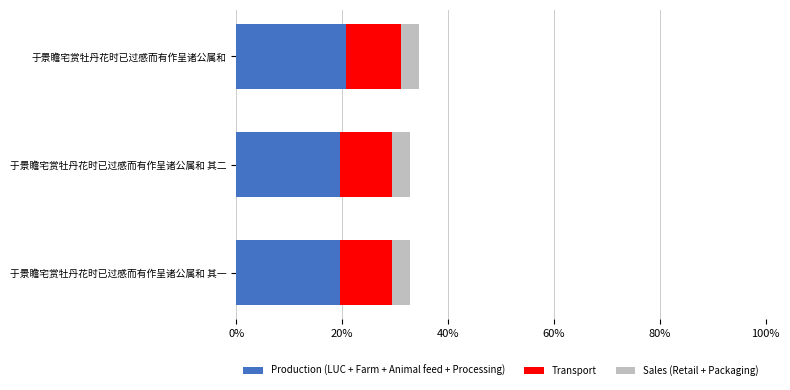

What is the average value of the Production (LUC + Farm + Animal feed + Processing) series?

20.0